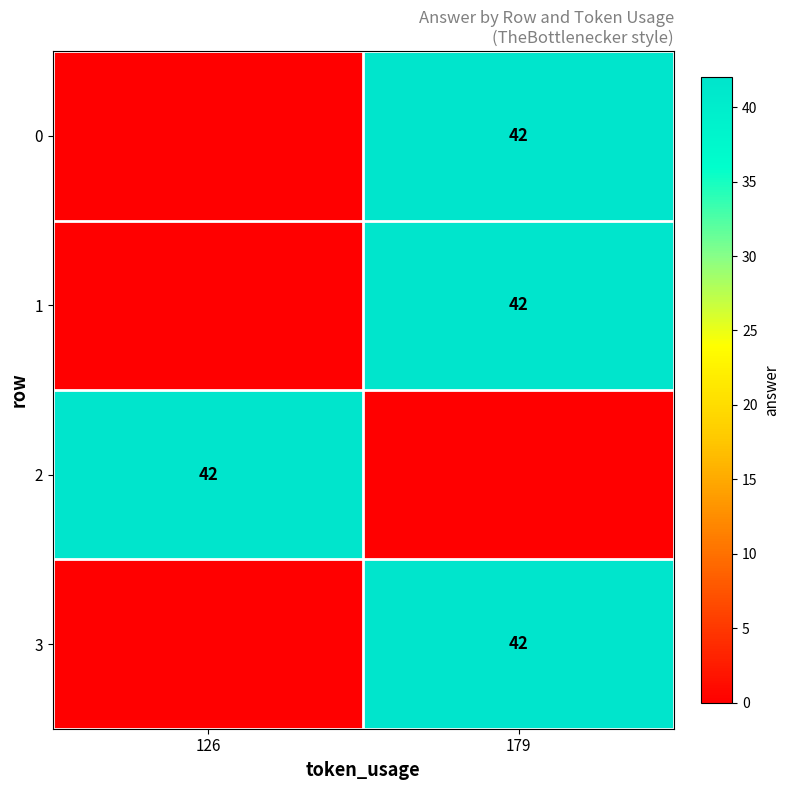

True or false: 1 has a value of 63 at 179.

False